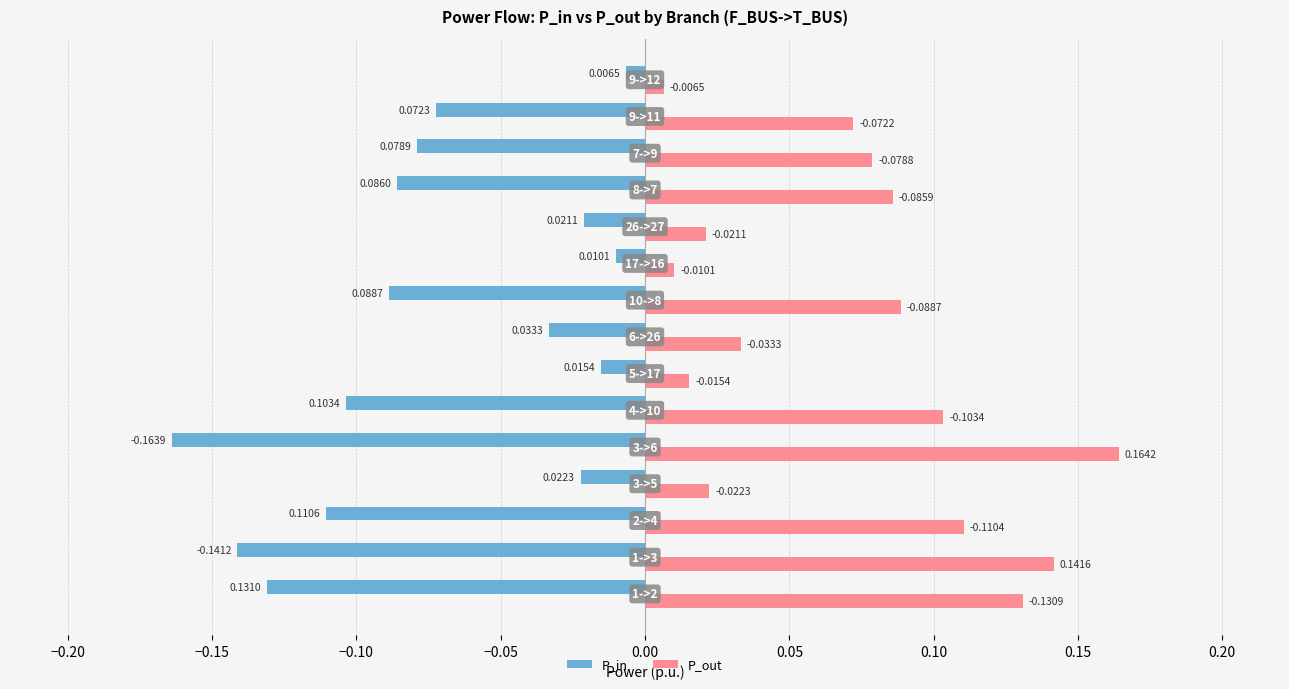

At how many categories does at least one series exceed 0?

15